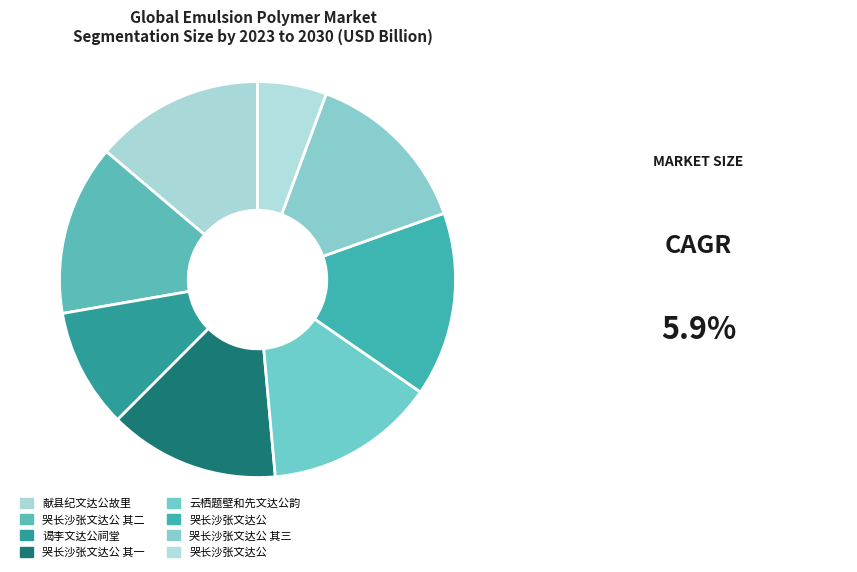

How many slices are in this pie chart?

8